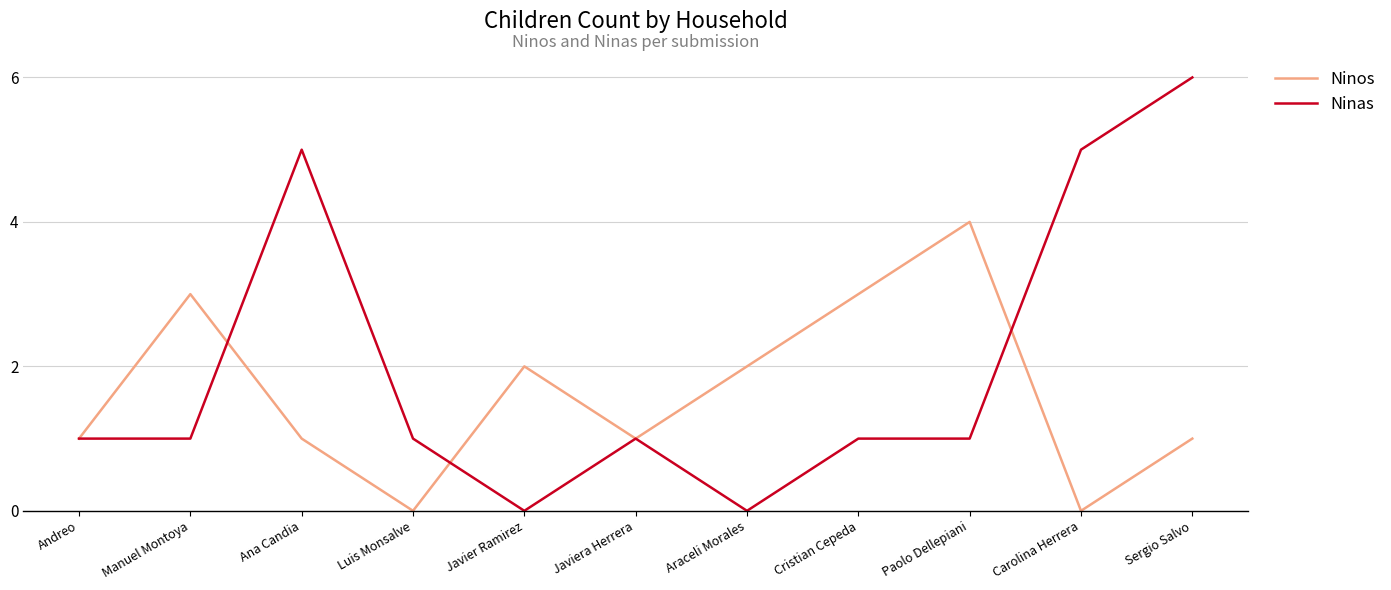

True or false: Ninas has a value of 3 at Araceli Morales.

False